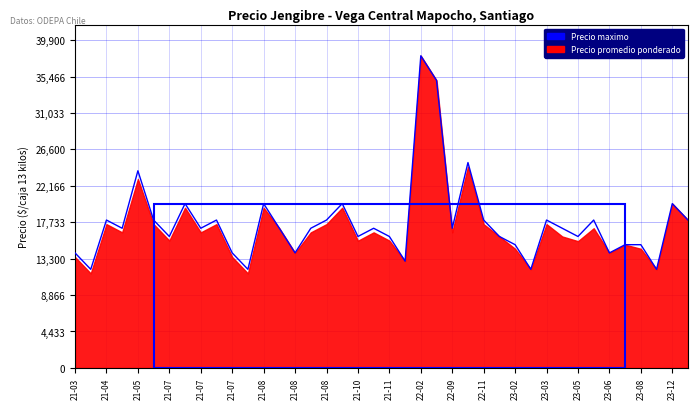

True or false: the data shows 38000 at 22-02.

True